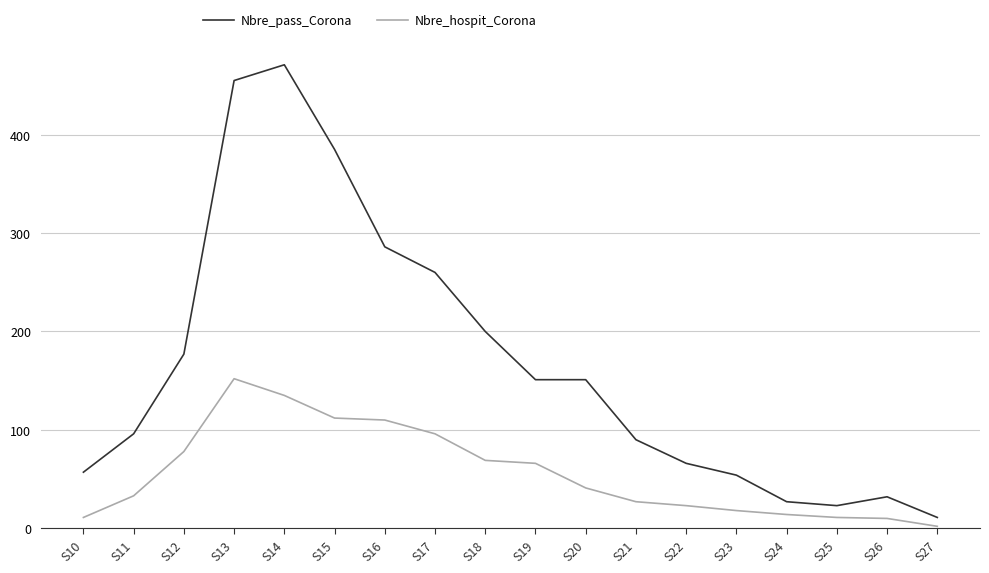

The value of Nbre_pass_Corona at S20 is 269. True or false?

False